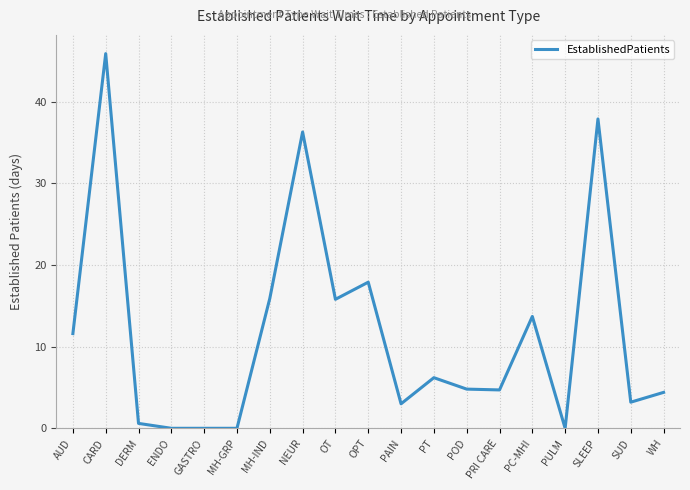

Approximately how many times larger is the value at AUD compared to MH-IND?

0.7